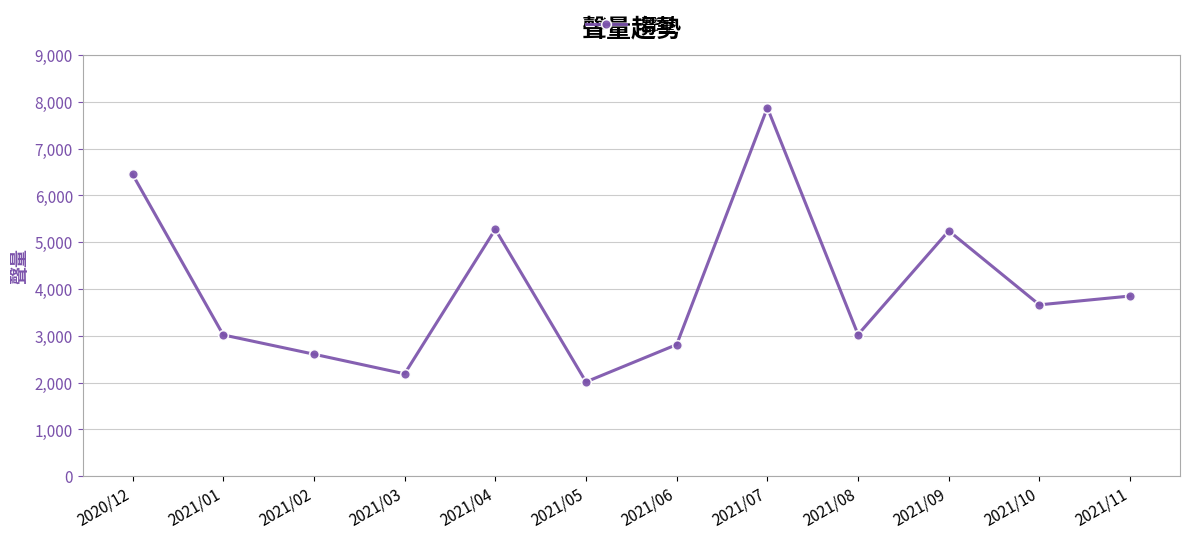

What is the approximate value at 2021/01, to the nearest 100?

3000